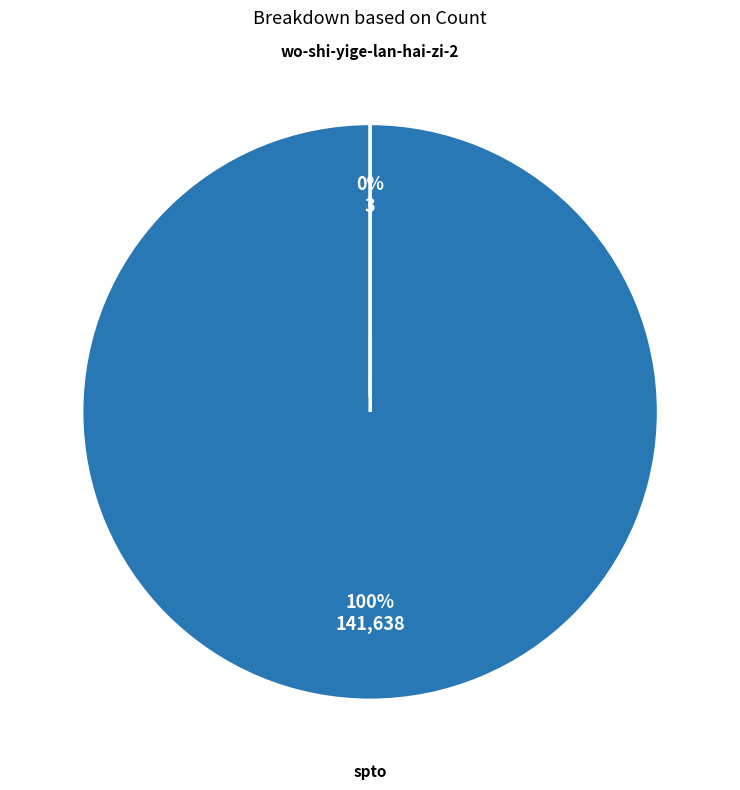

Rank the categories by value from lowest to highest.

wo-shi-yige-lan-hai-zi-2, spto